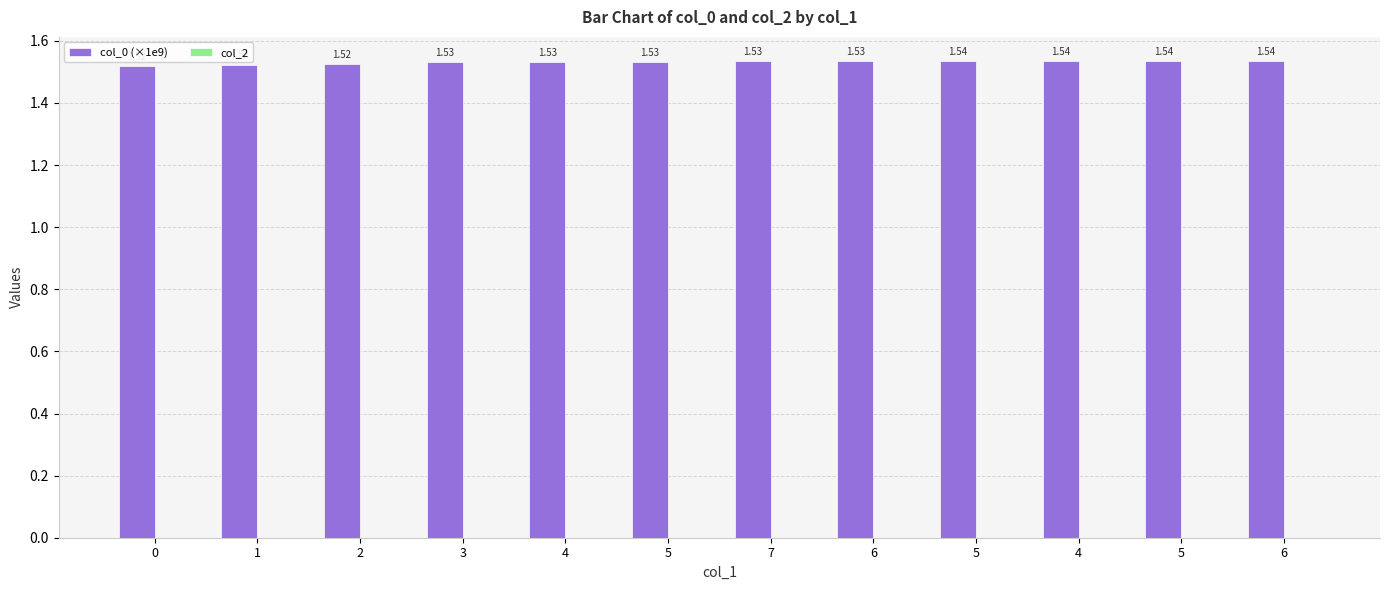

Does the chart contain any negative values?

No